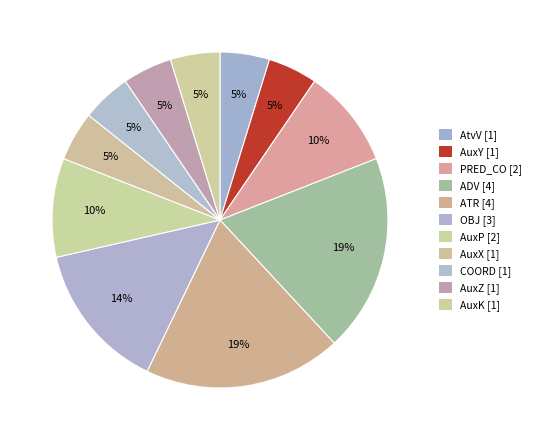

How many segments does this pie chart have?

11